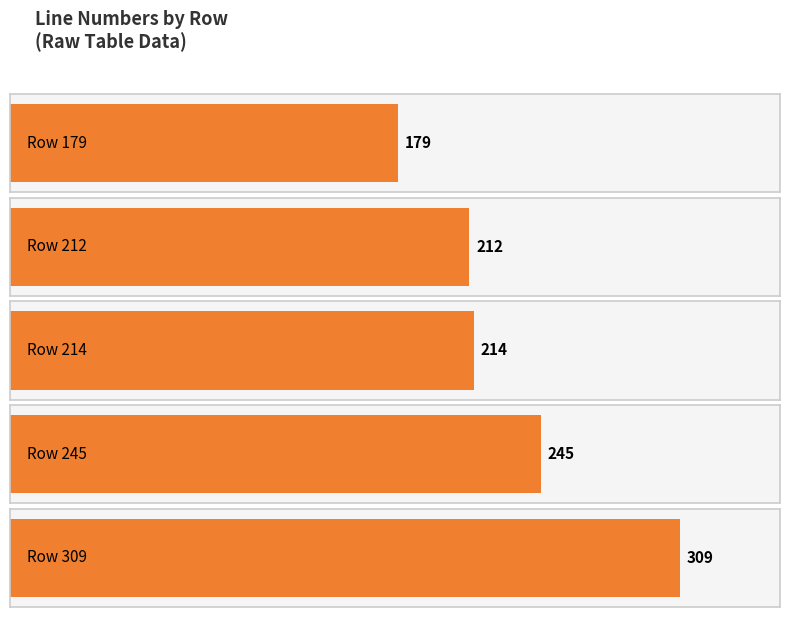

Reading left to right, list all the values displayed in this chart.

Row 179=179	Row 212=212	Row 214=214	Row 245=245	Row 309=309